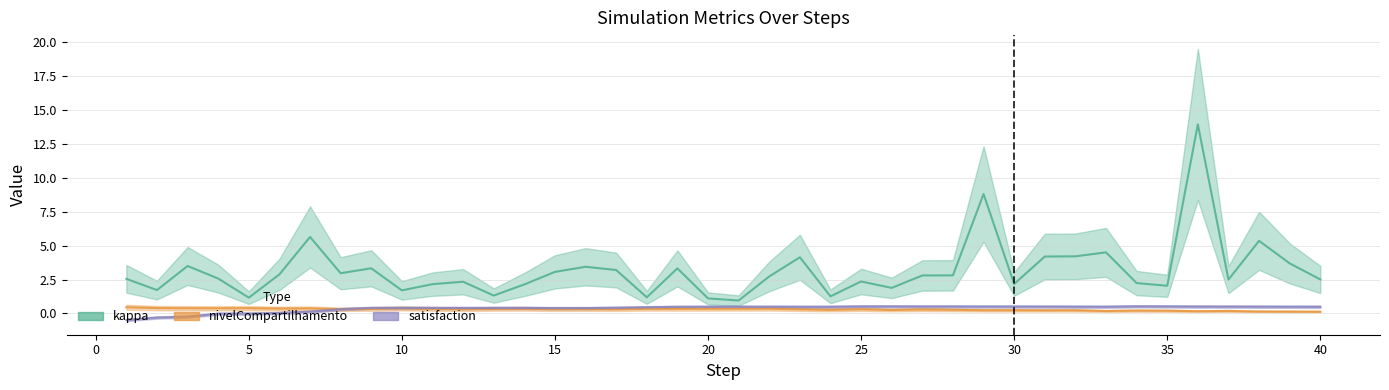

Rank the series at 18 from lowest to highest value.

nivelCompartilhamento, satisfaction, kappa